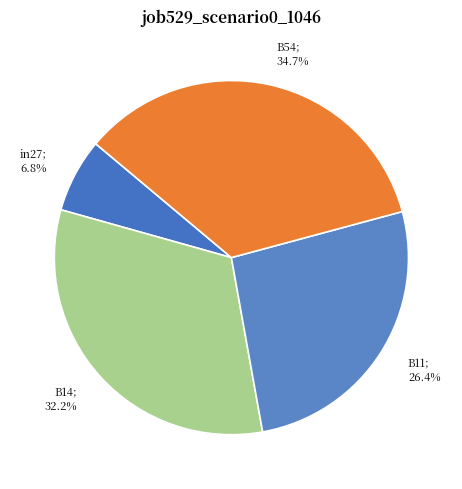

How many segments does this pie chart have?

4